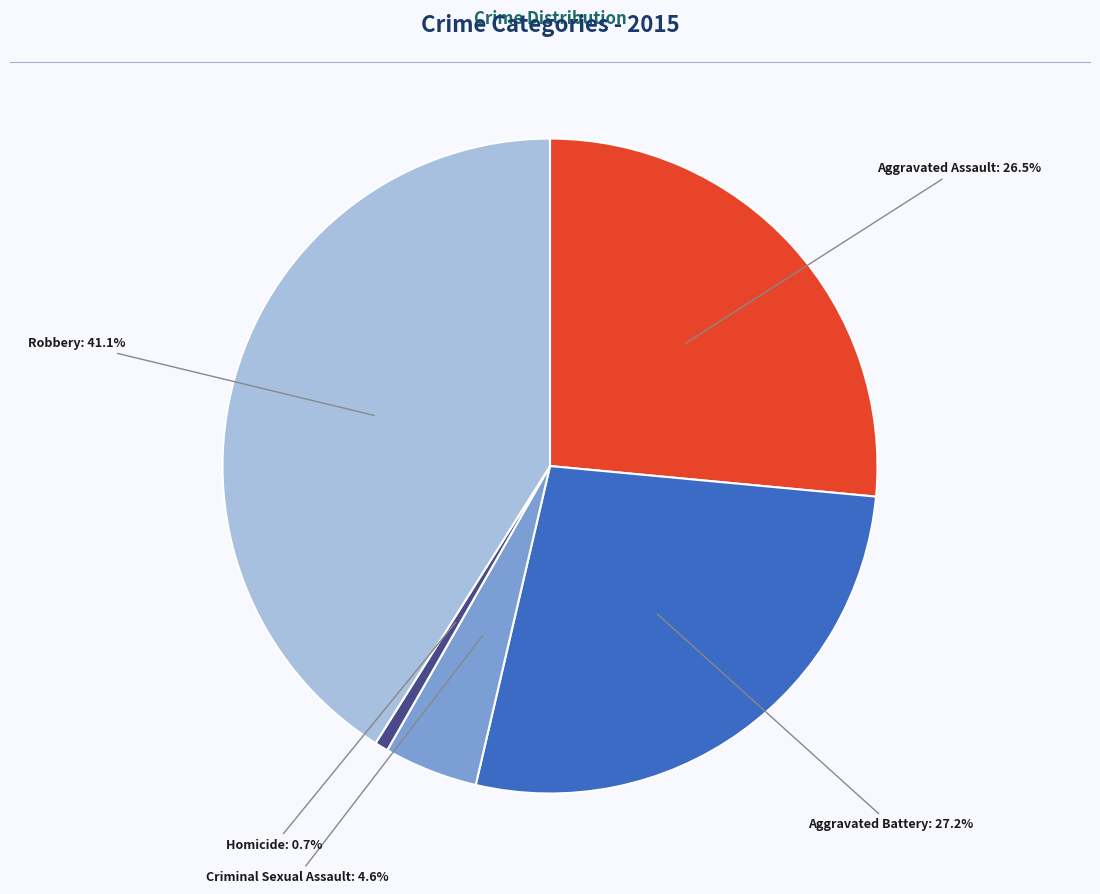

Is there any slice that represents more than half of the pie?

No